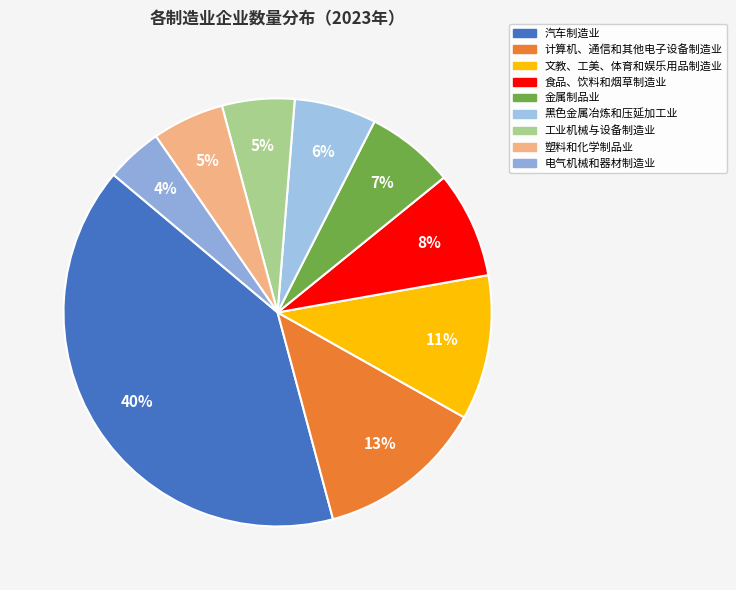

Rank the categories by value from lowest to highest.

电气机械和器材制造业, 塑料和化学制品业, 工业机械与设备制造业, 黑色金属冶炼和压延加工业, 金属制品业, 食品、饮料和烟草制造业, 文教、工美、体育和娱乐用品制造业, 计算机、通信和其他电子设备制造业, 汽车制造业